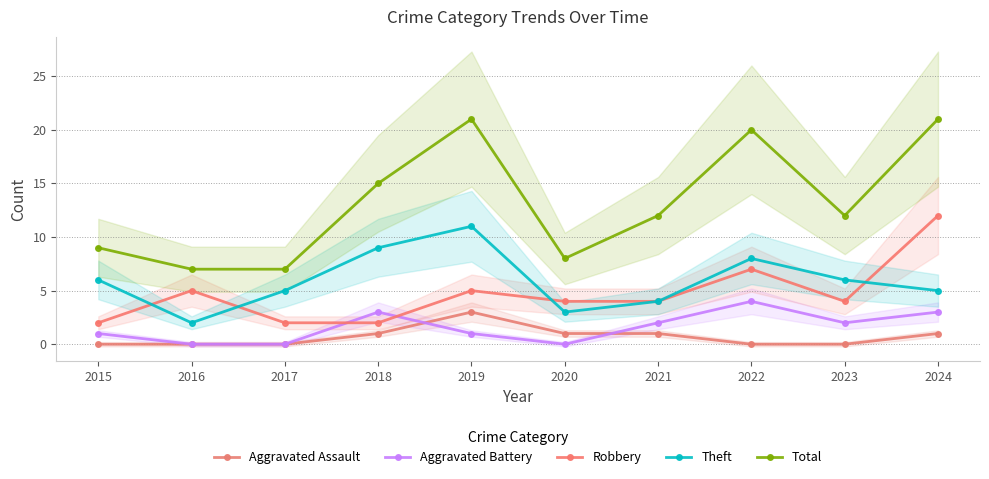

Where does the Robbery series first go above 4?

2016